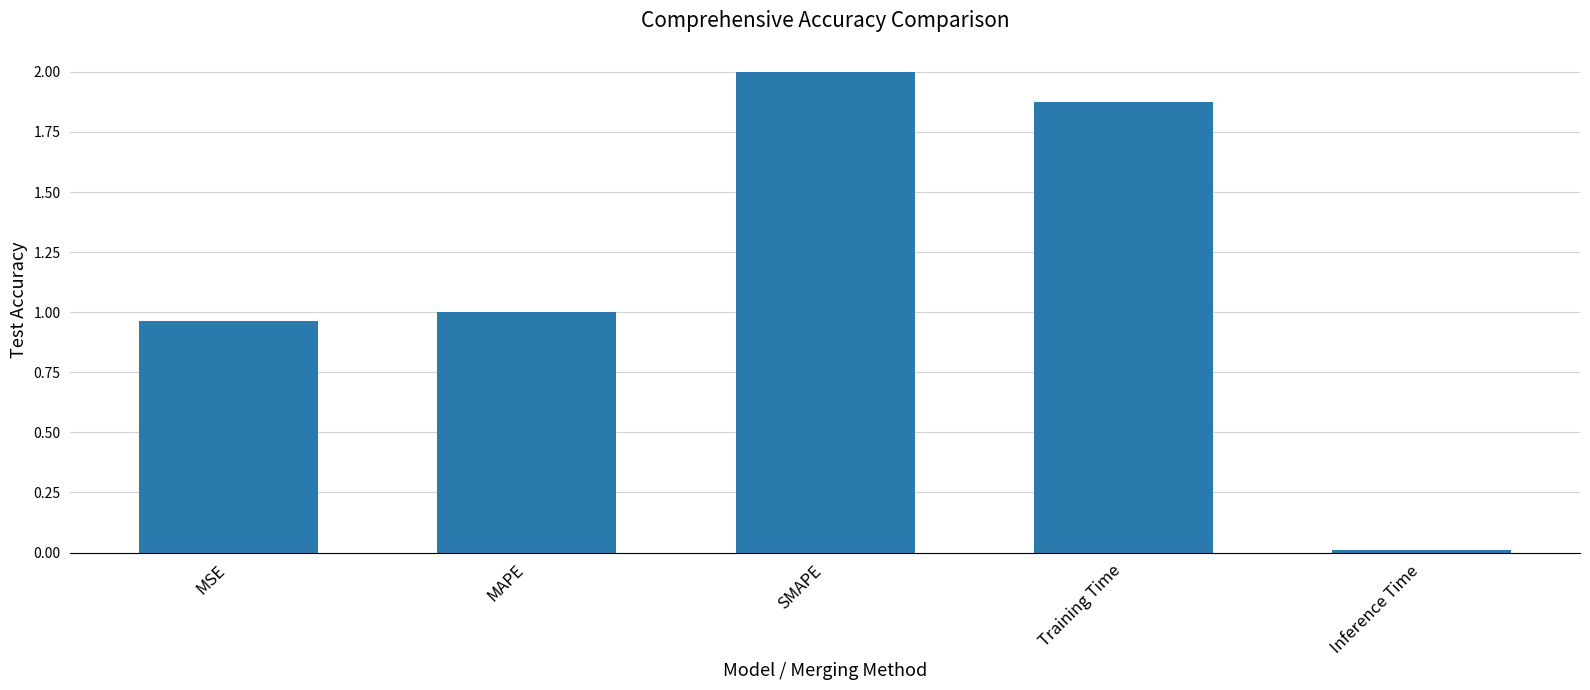

What is the value of the 3rd bar from the left?

2.0